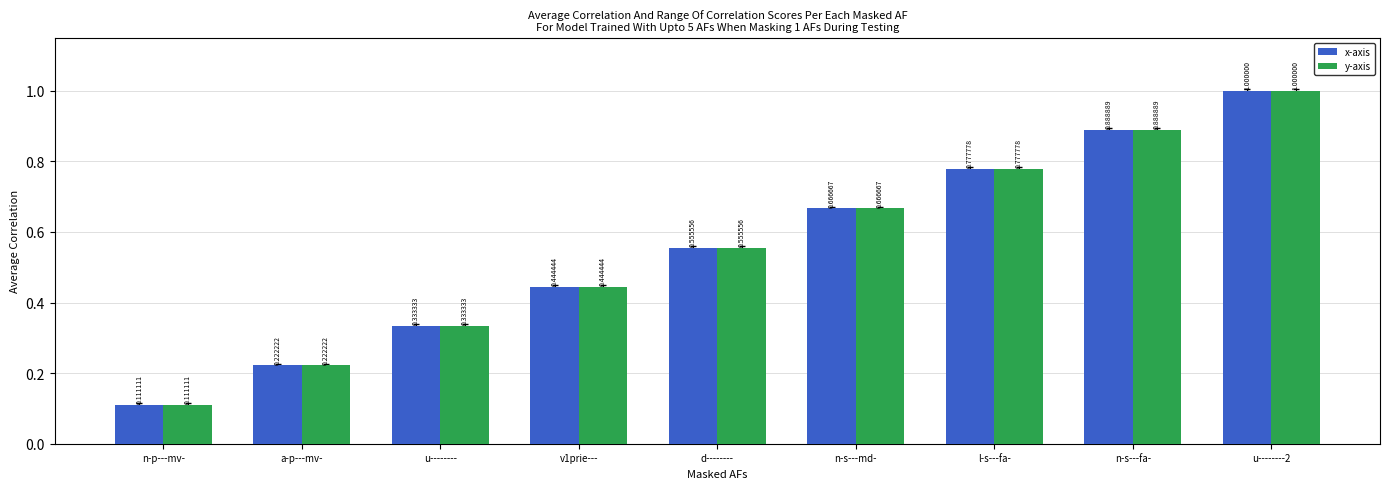

What is the sum of all y-axis values?

5.0